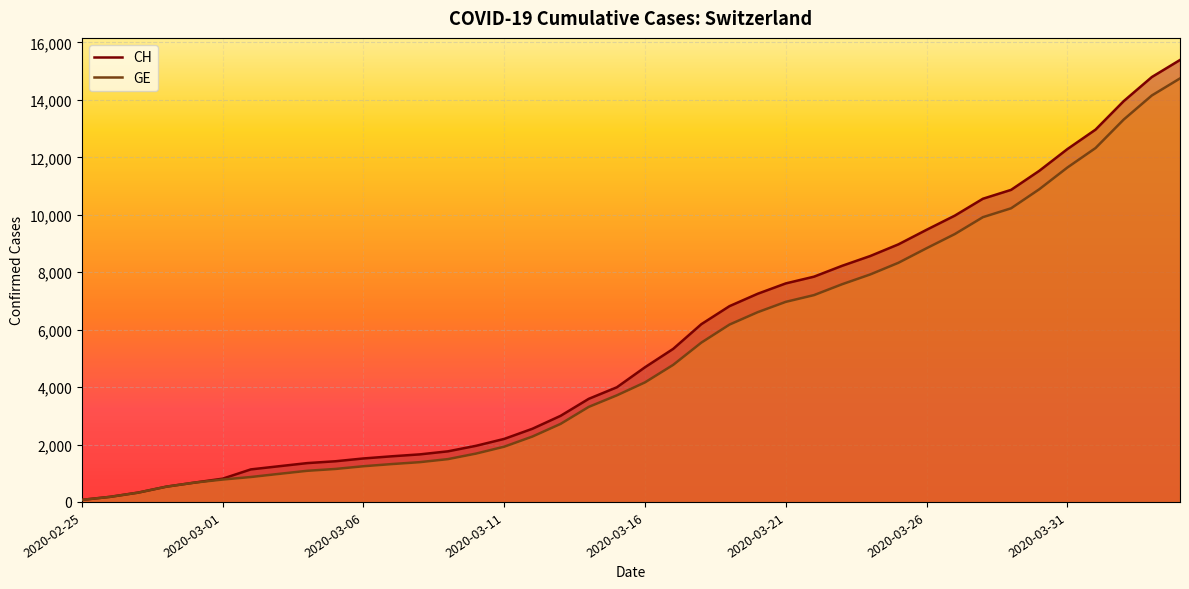

True or false: CH and GE intersect in this chart.

False